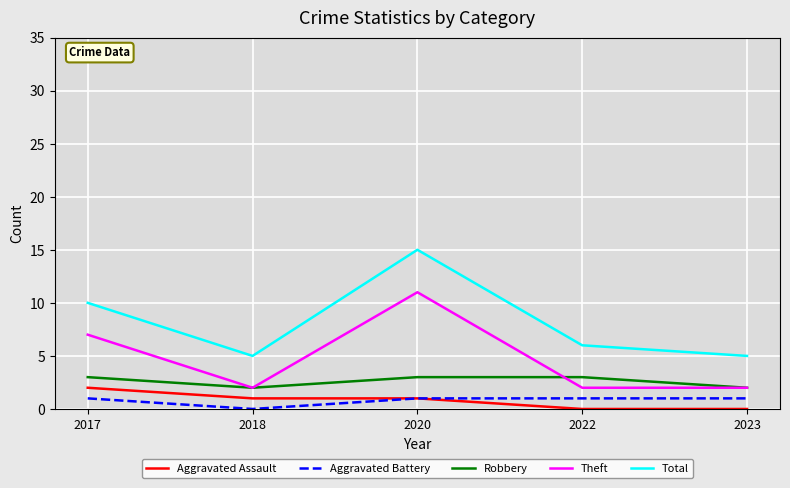

Read the Robbery value at 2020.

3